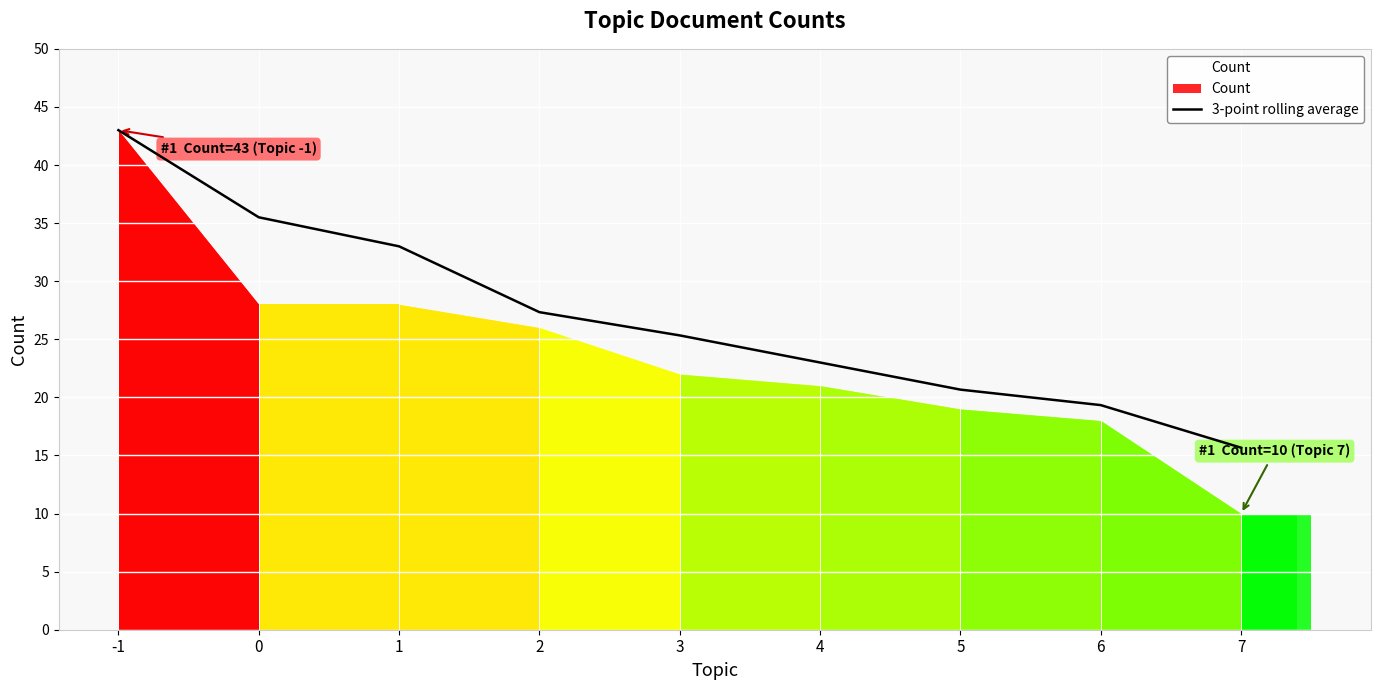

What is the maximum value shown in the chart?

43.0